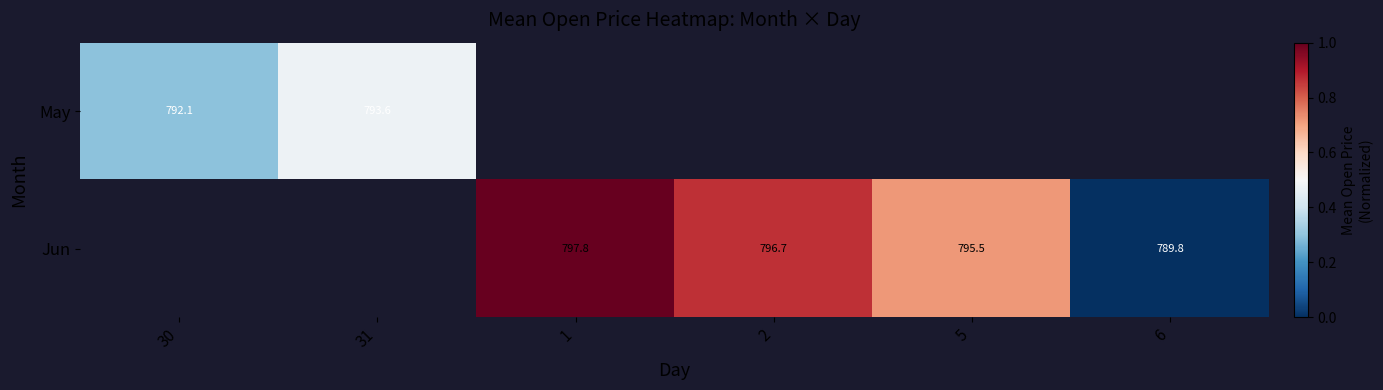

Is the value of Jun at 1 greater than the value of May at 30?

Yes